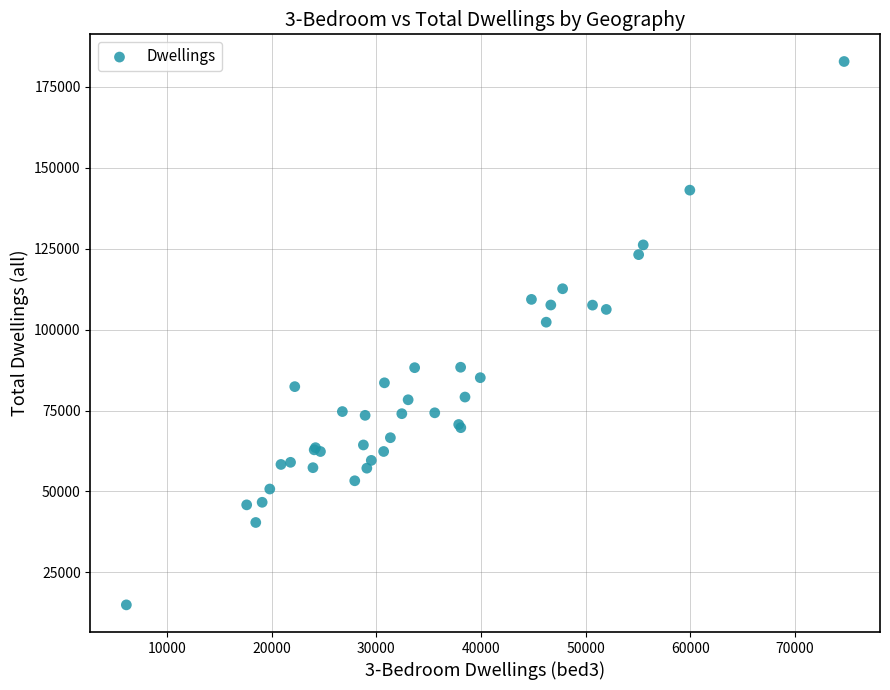

What Y value in the scatter plot is closest to 98874?

102271